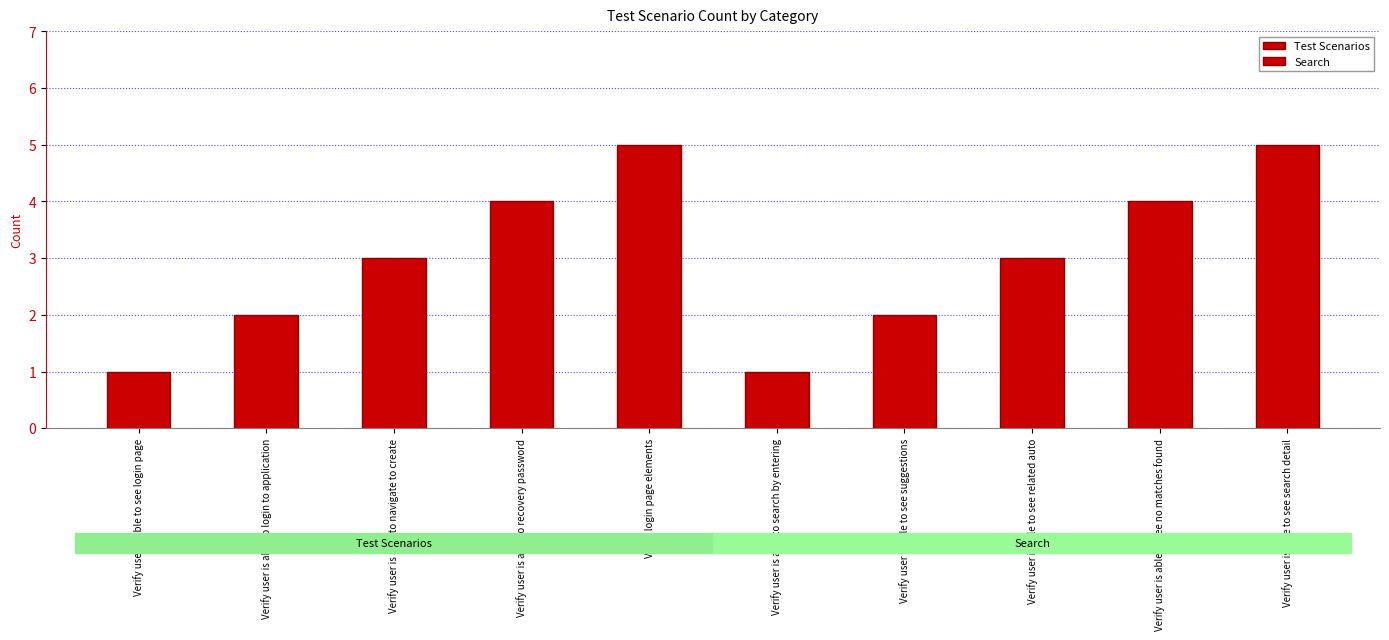

Reading left to right, list all the values displayed in this chart.

Test Scenarios: Test Scenarios=1	Search=2	2=3	3=4	4=5
Search: Test Scenarios=1	Search=2	2=3	3=4	4=5